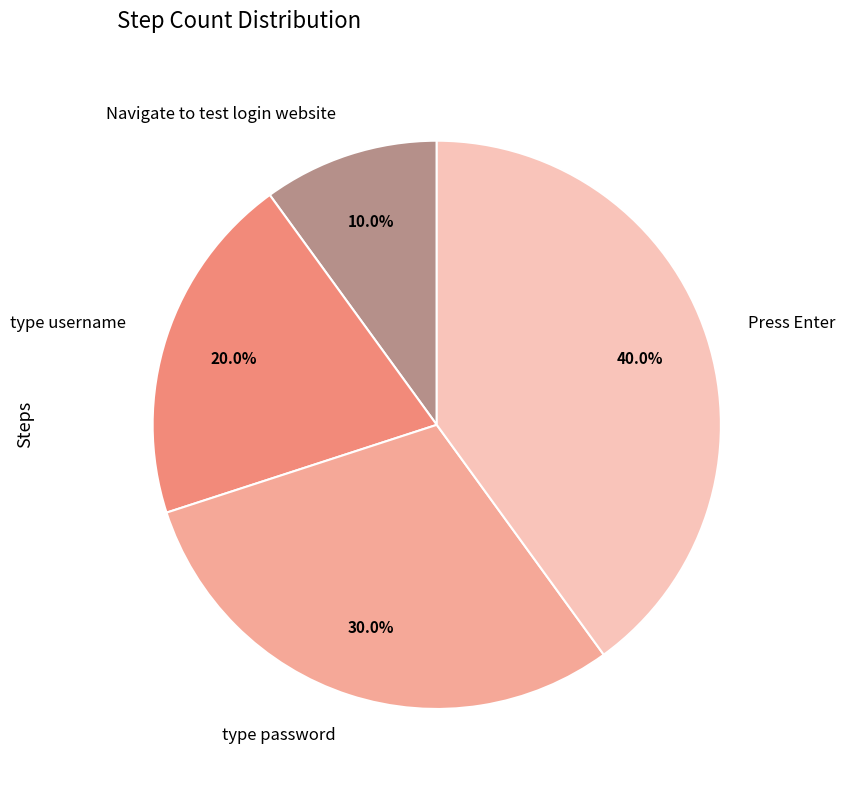

Which category has the smallest portion of the pie?

Navigate to test login website